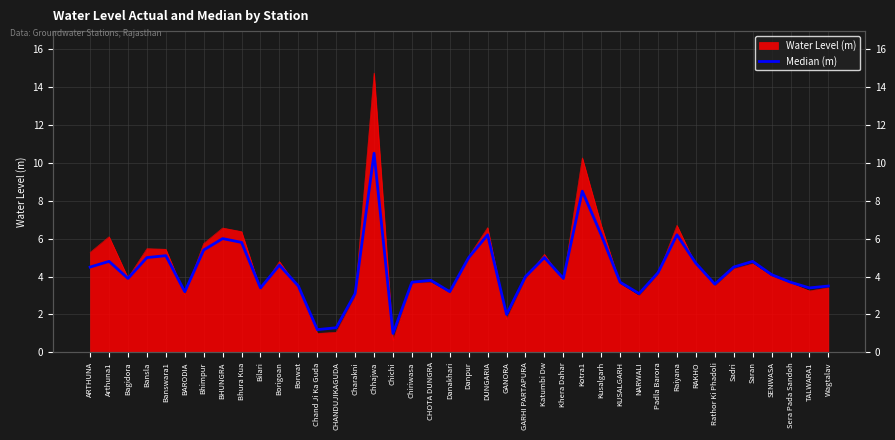

Reading left to right, what are all the values shown in this chart?

4.5	4.8	3.9	5.0	5.1	3.2	5.4	6.0	5.8	3.4	4.6	3.5	1.2	1.3	3.1	10.5	1.0	3.7	3.8	3.2	5.0	6.2	2.0	4.0	5.0	3.9	8.5	6.2	3.7	3.1	4.2	6.2	4.7	3.6	4.5	4.8	4.1	3.7	3.4	3.5